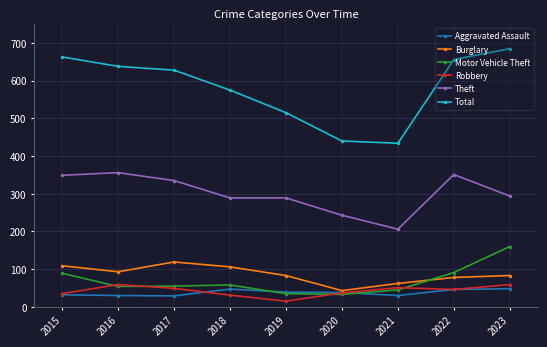

At which label does Aggravated Assault first exceed 38?

2018